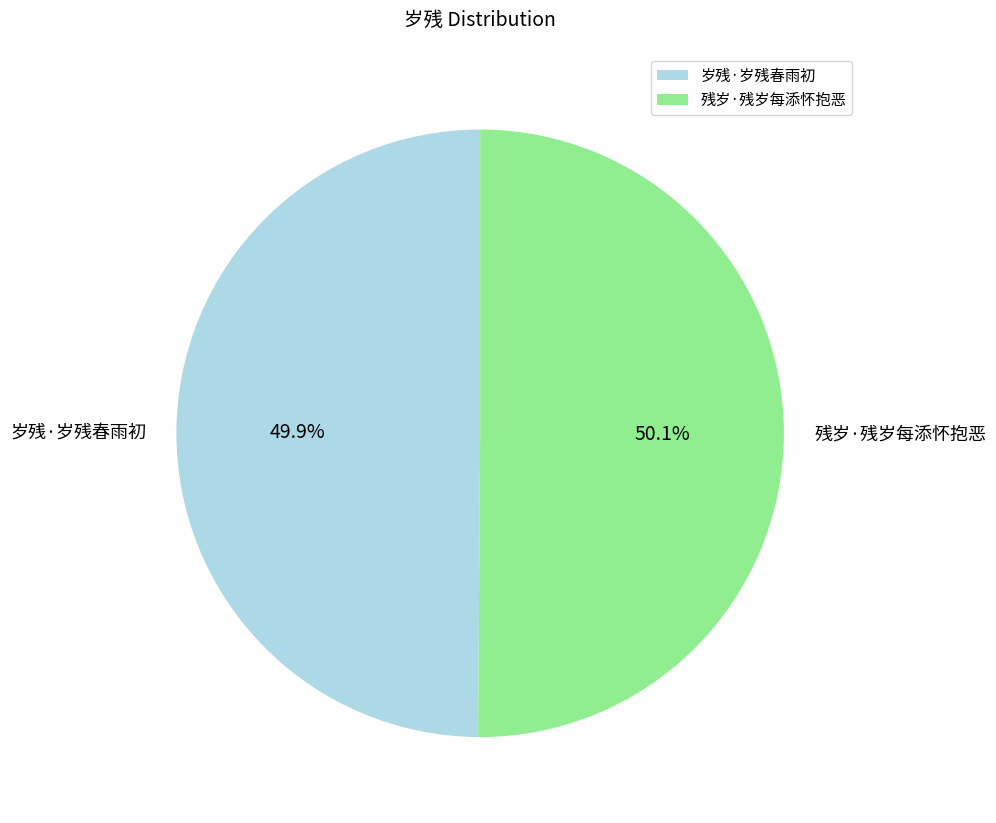

How many segments does this pie chart have?

2